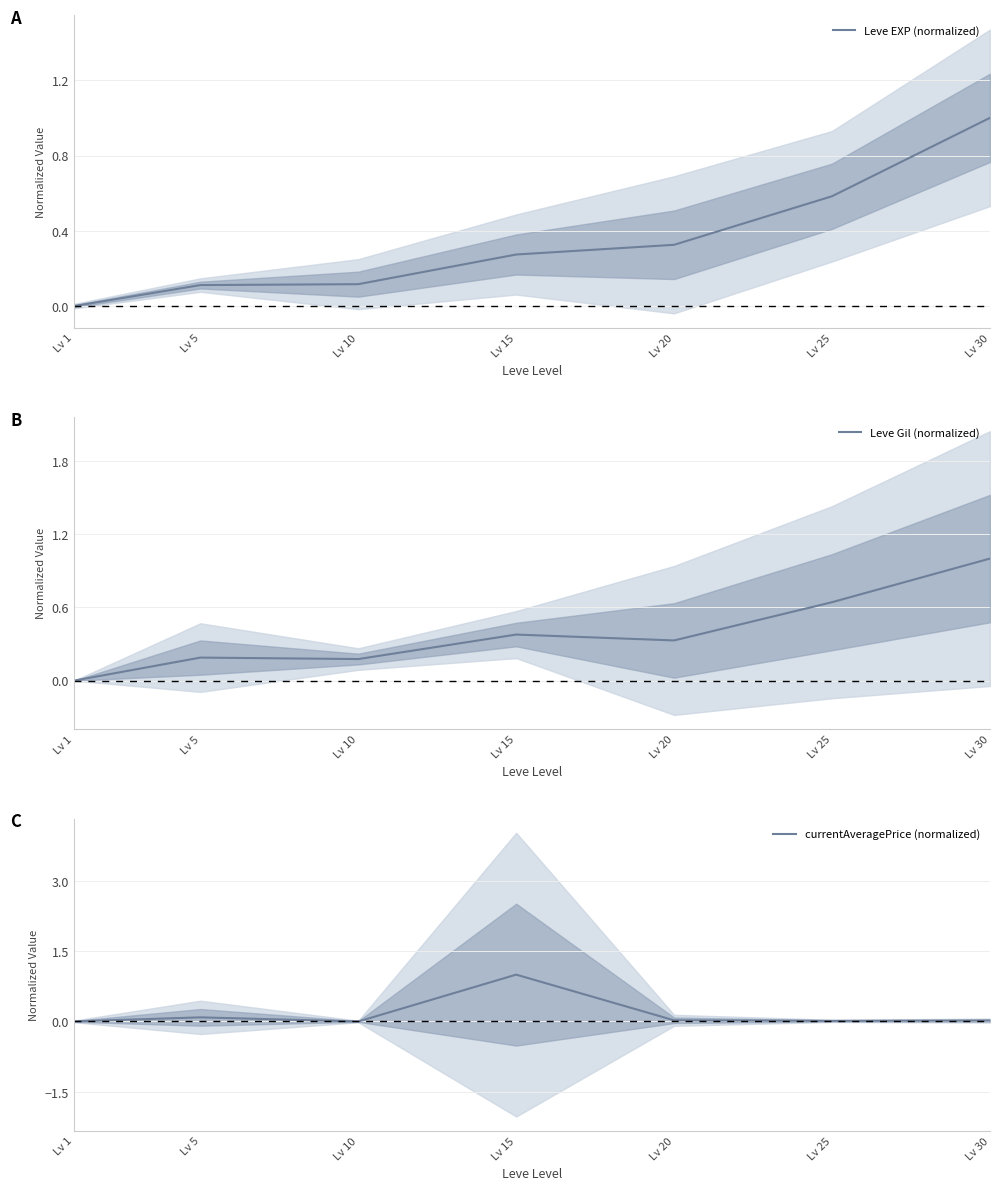

Which series changed the most between Lv 1 and Lv 20?

Leve Gil (normalized)